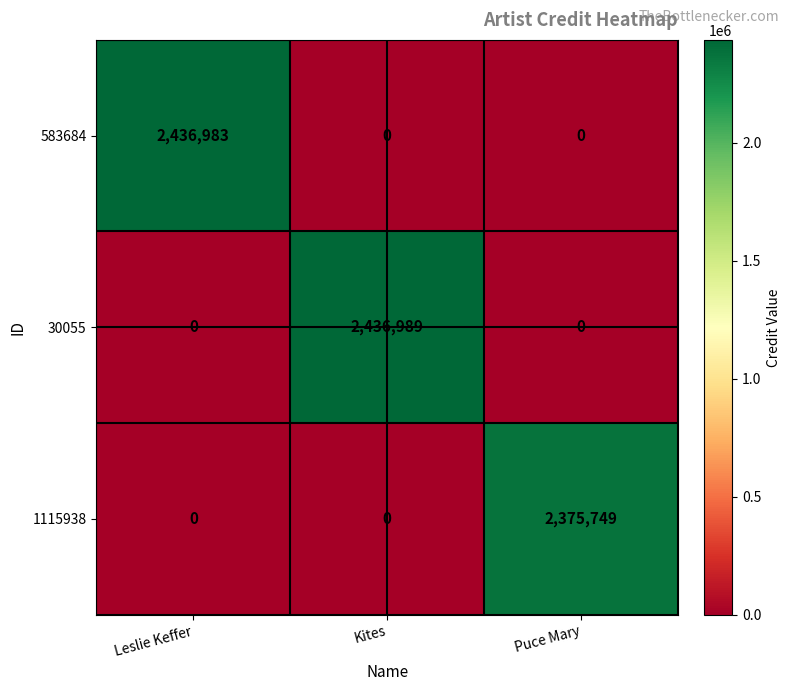

Rank the series by their maximum value, from lowest to highest.

1115938, 583684, 30055